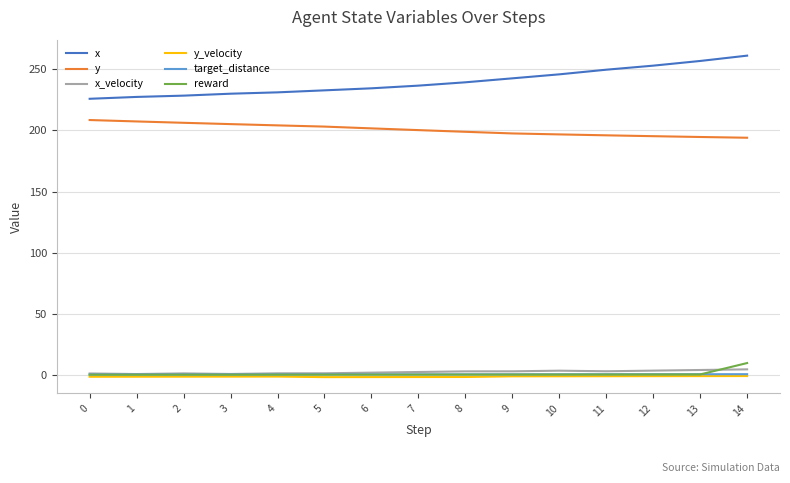

The value of y at 3 is 205.1. True or false?

True